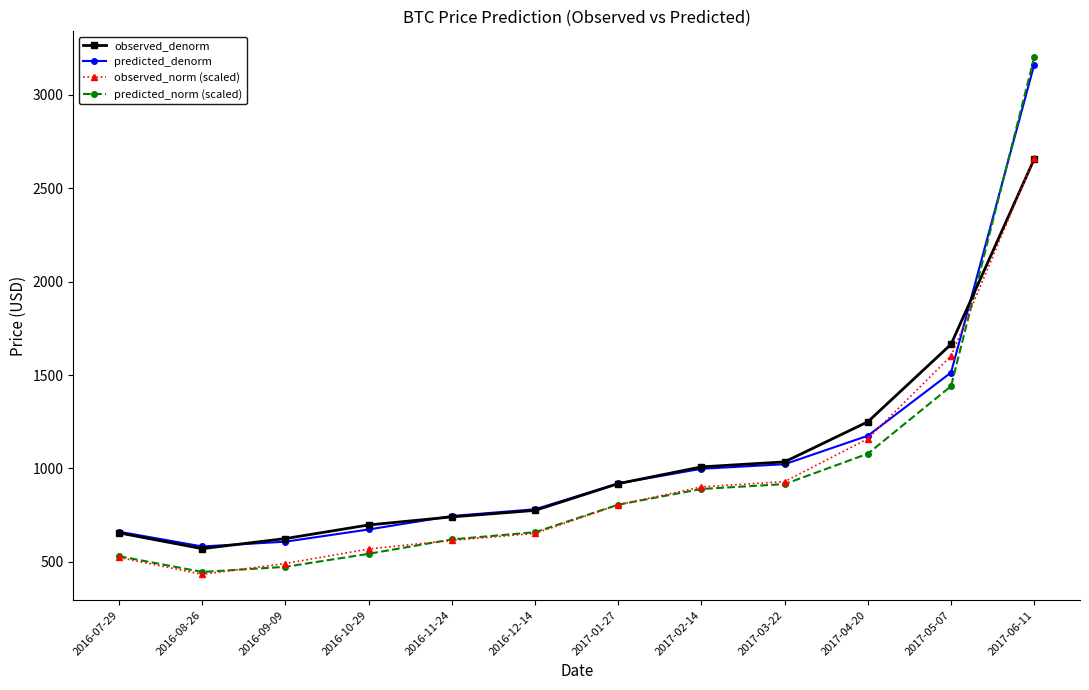

True or false: predicted_norm (scaled) has more than 1 points higher than both neighbors.

False